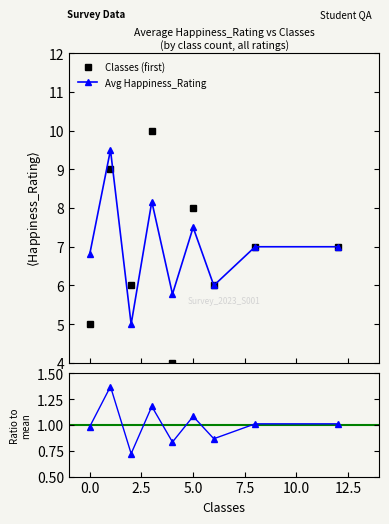

True or false: Classes (first) has more than 1 interior local peaks.

True